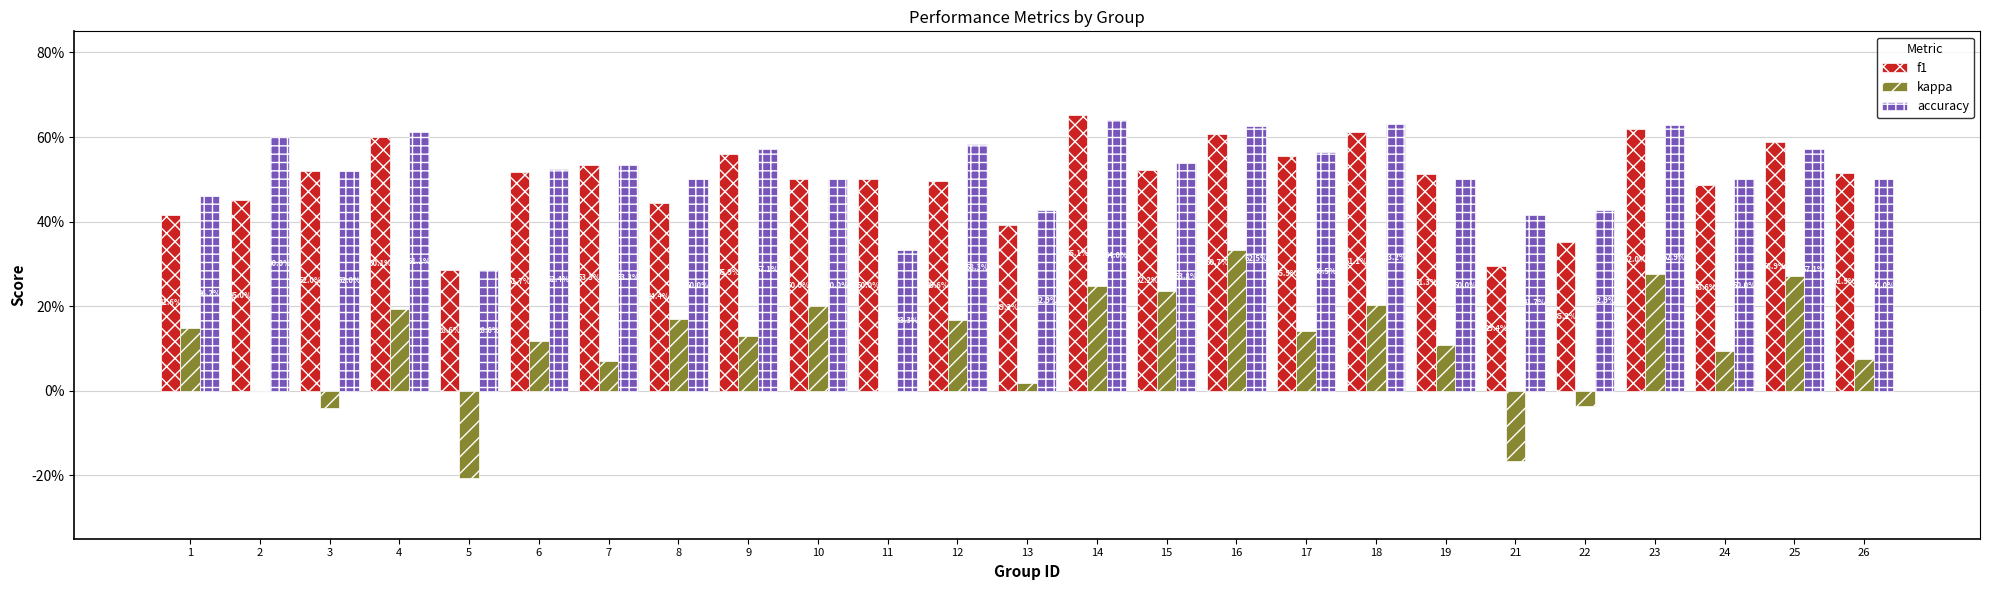

Rank the series by their maximum value, from highest to lowest.

f1, accuracy, kappa